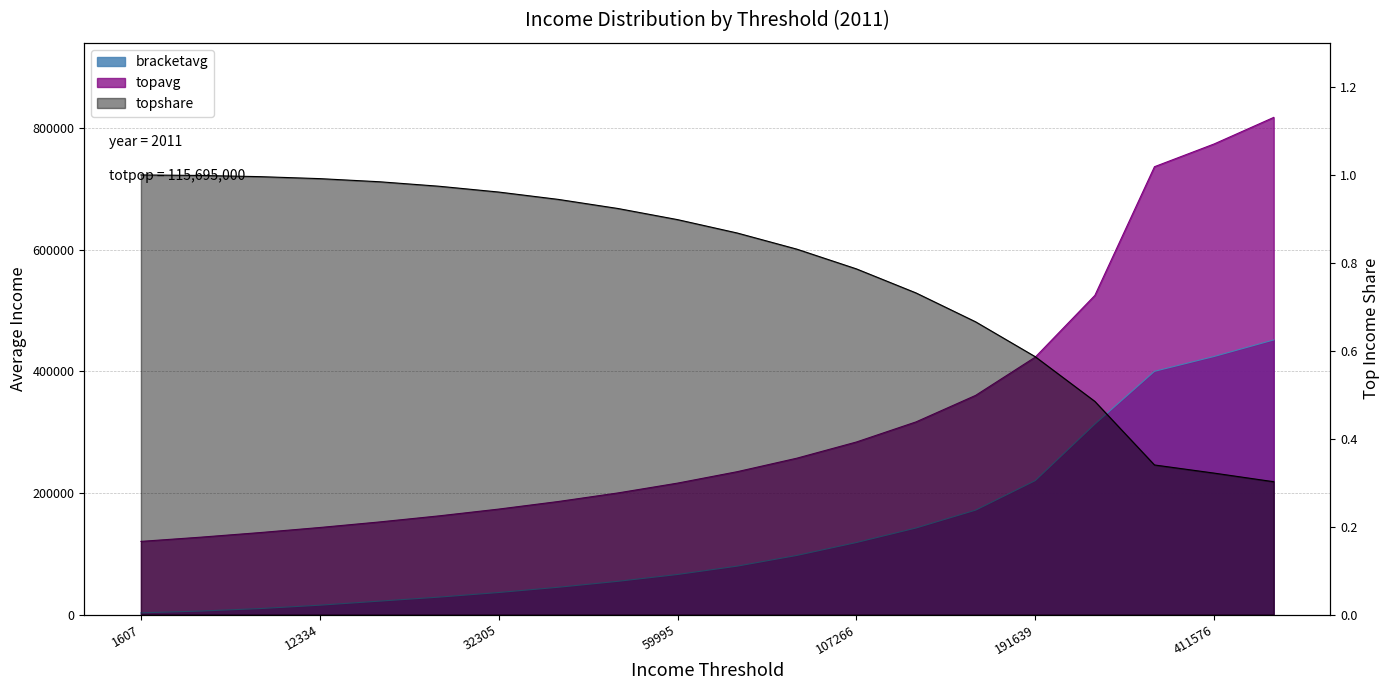

The bracketavg series shows 58633.0 at 130246. True or false?

False